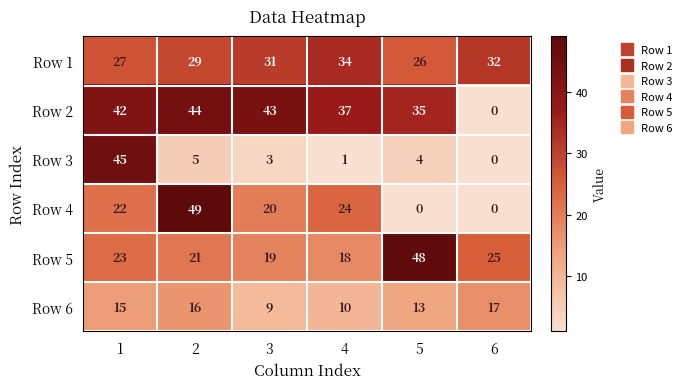

What value does the Row 5 series have at 6, to the nearest 5?

25